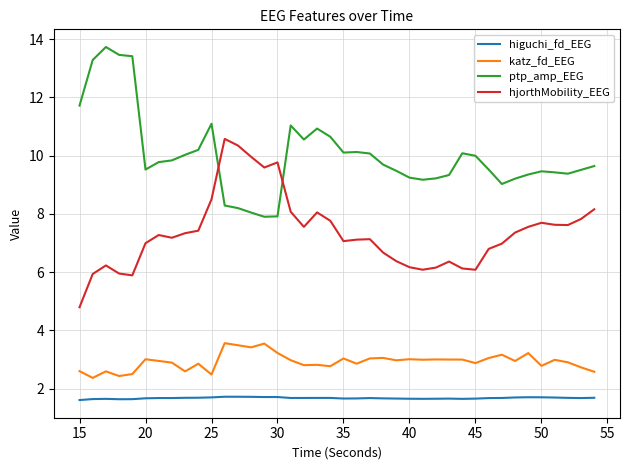

List the series in order of their overall mean, lowest first.

higuchi_fd_EEG, katz_fd_EEG, hjorthMobility_EEG, ptp_amp_EEG